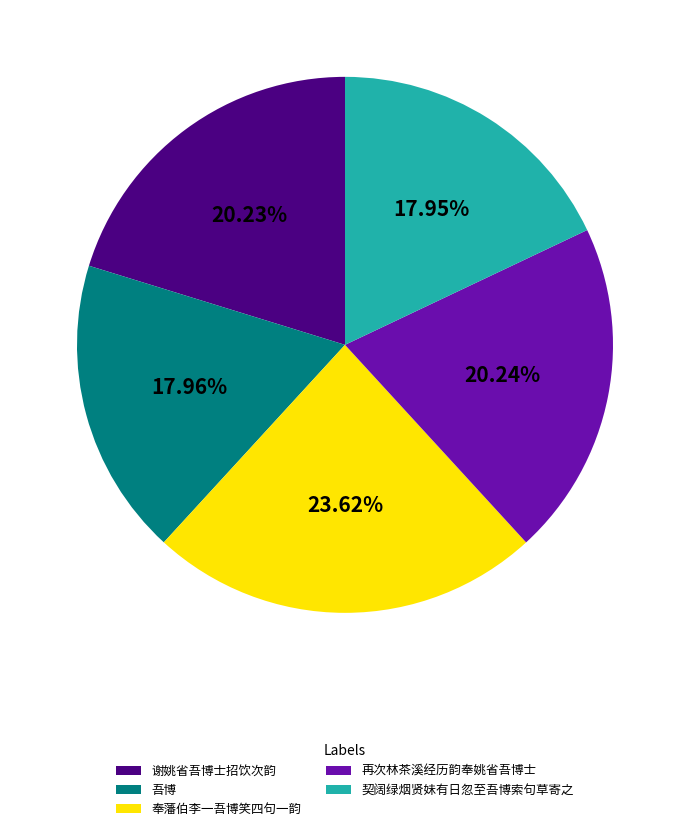

What percentage do 谢姚省吾博士招饮次韵 and 奉藩伯李一吾博笑四句一韵 together represent?

43.9%